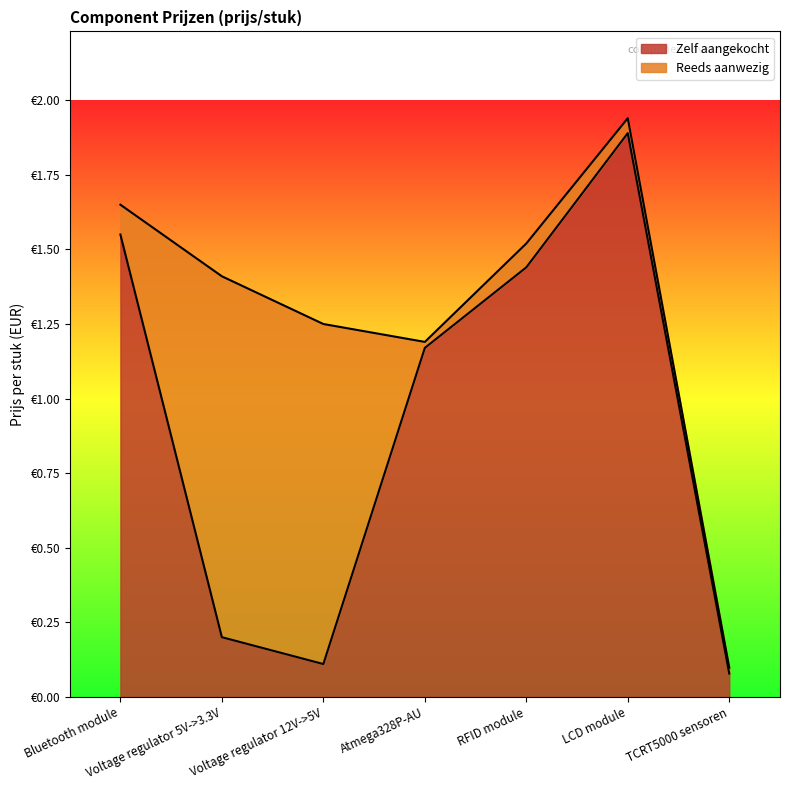

Between TCRT5000 sensoren and Bluetooth module, which is larger?

Bluetooth module